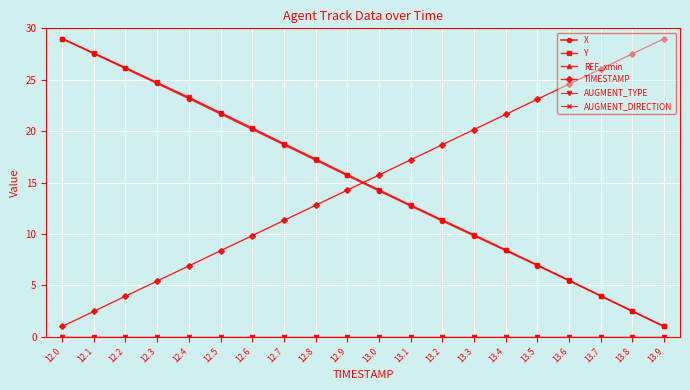

Which series changed the most between 13.4 and 13.6?

Y